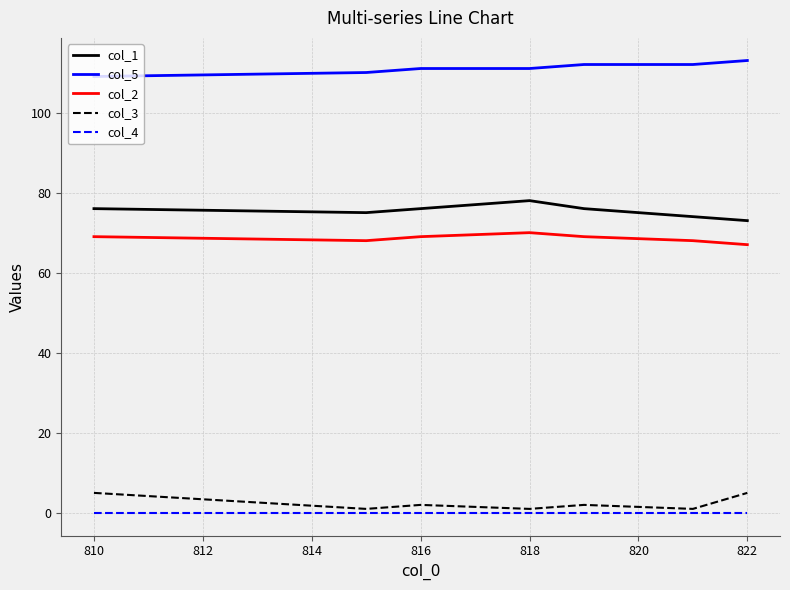

Reading right to left, list all the values displayed in this chart.

col_1: 73	74	76	78	76	75	76
col_5: 113	112	112	111	111	110	109
col_2: 67	68	69	70	69	68	69
col_3: 5	1	2	1	2	1	5
col_4: 0	0	0	0	0	0	0